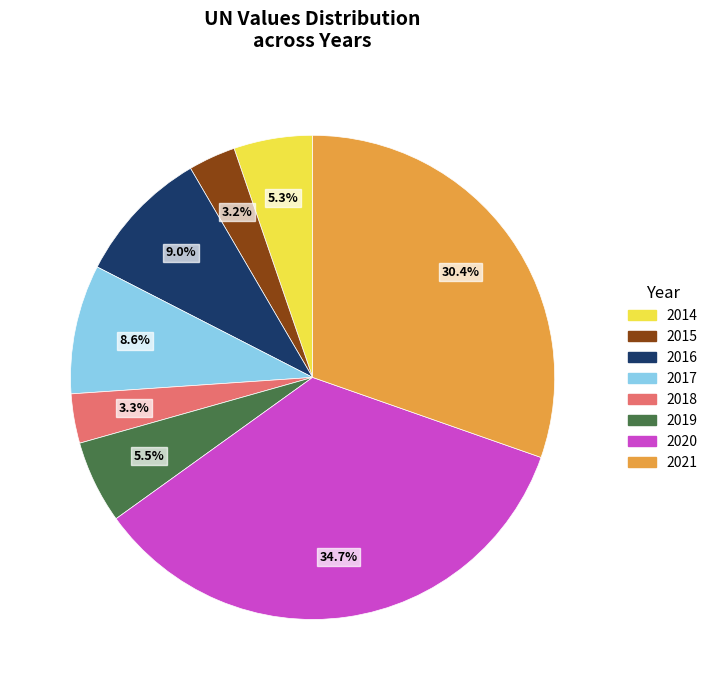

To the nearest percent, what is the difference between the 2015 and 2016 slice percentages?

6%